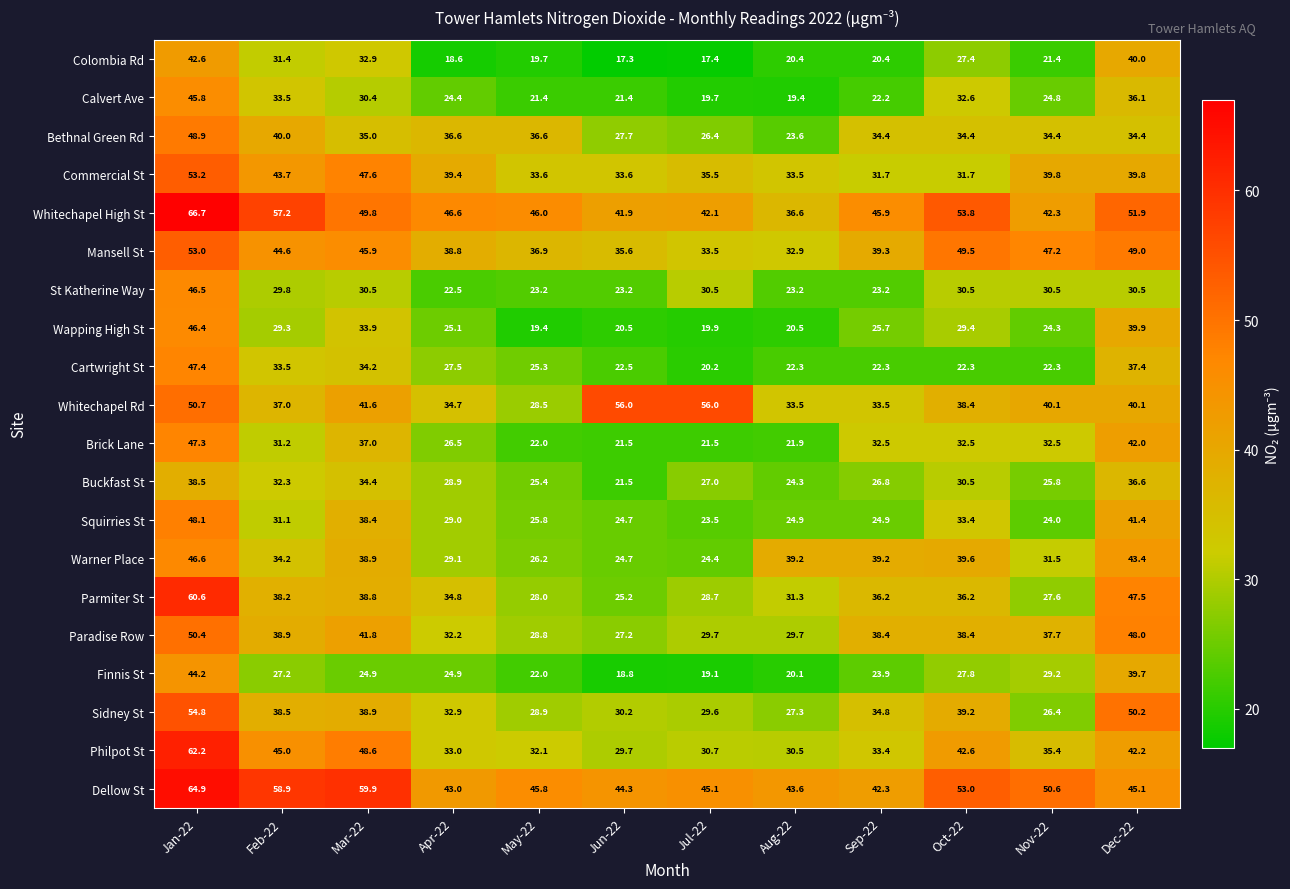

What is the total value across all series at Apr-22?

628.5